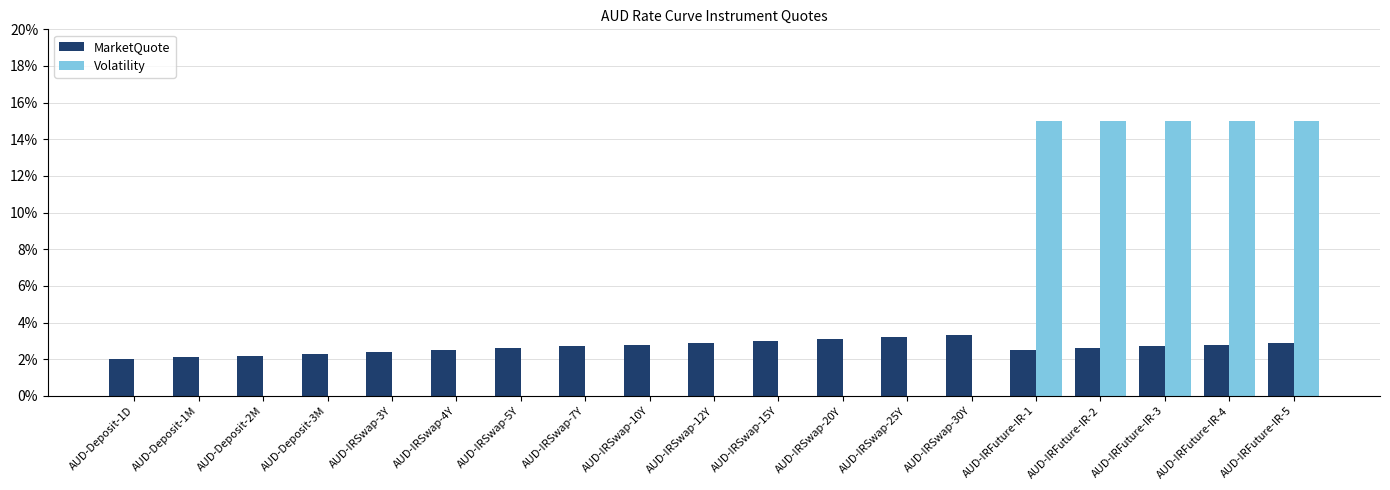

What is the label of the 7th bar from the left?

AUD-IRSwap-5Y